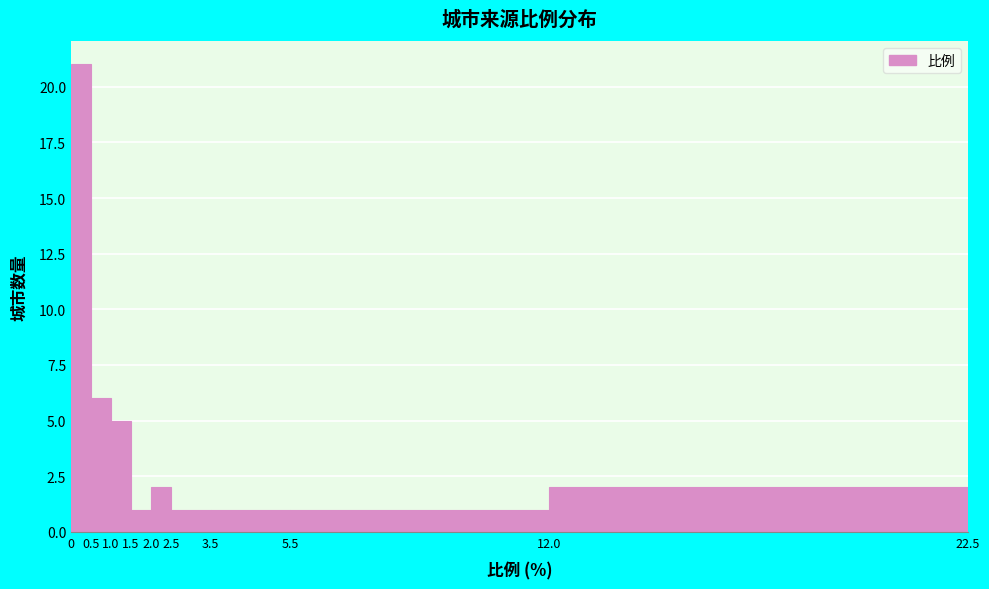

How tall is the bar that spans 12.0 to 22.5 on the x-axis? The values are not printed on the chart, so give them approximately, as read against the axis.

2